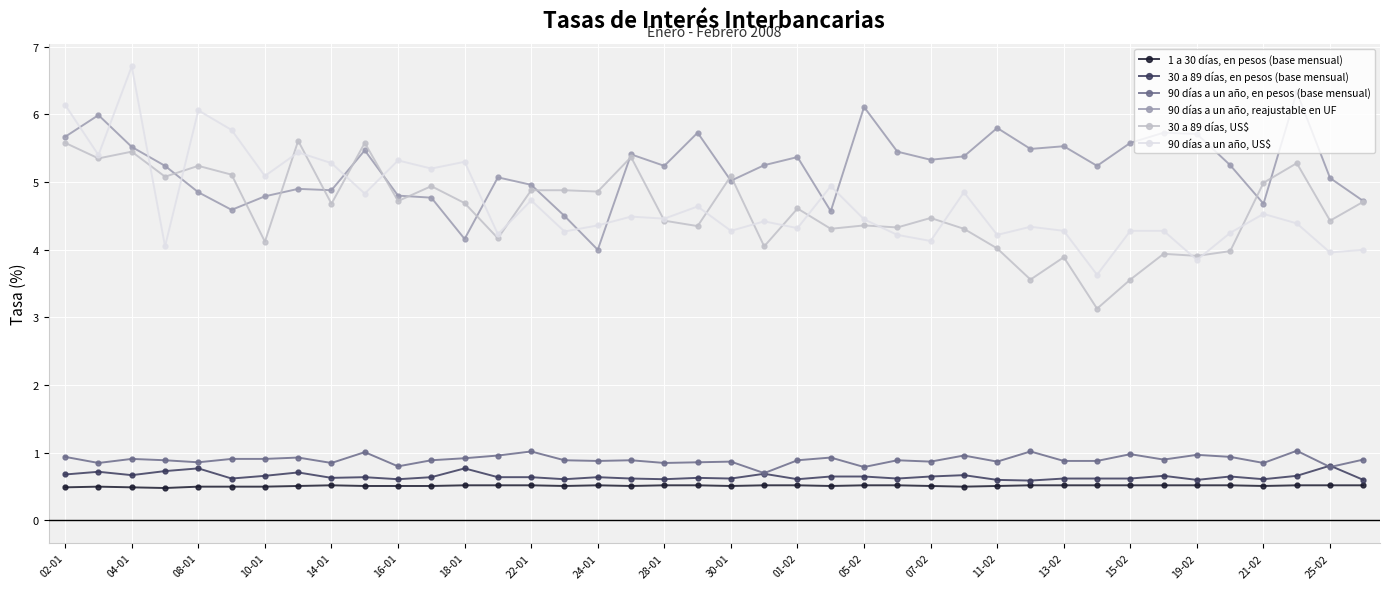

What is the highest value of the 1 a 30 días, en pesos (base mensual) series?

0.5